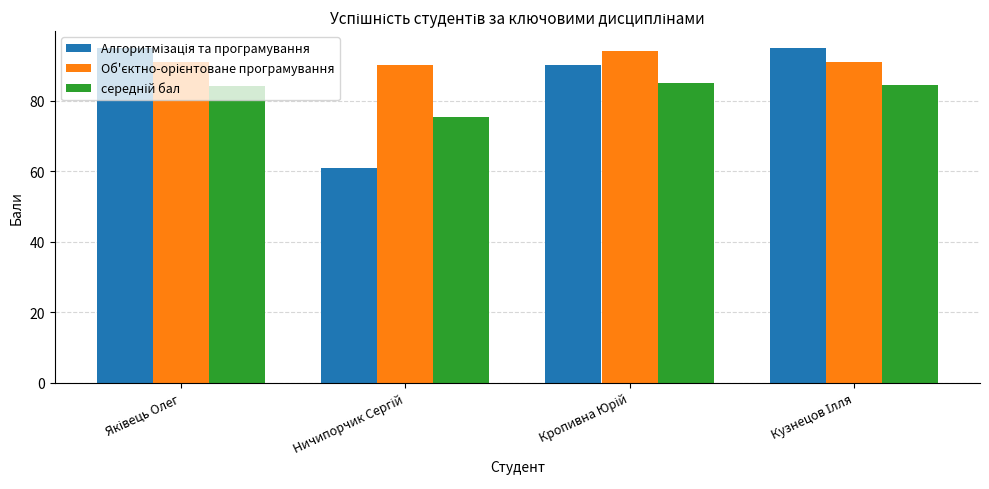

How many bars are there in total?

12